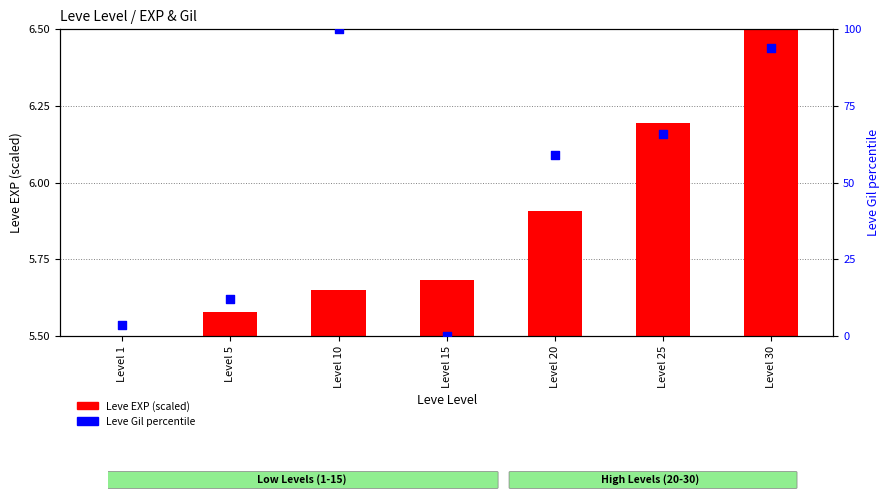

What are all the series names shown in the legend?

Leve EXP (scaled), Leve Gil (percentile)